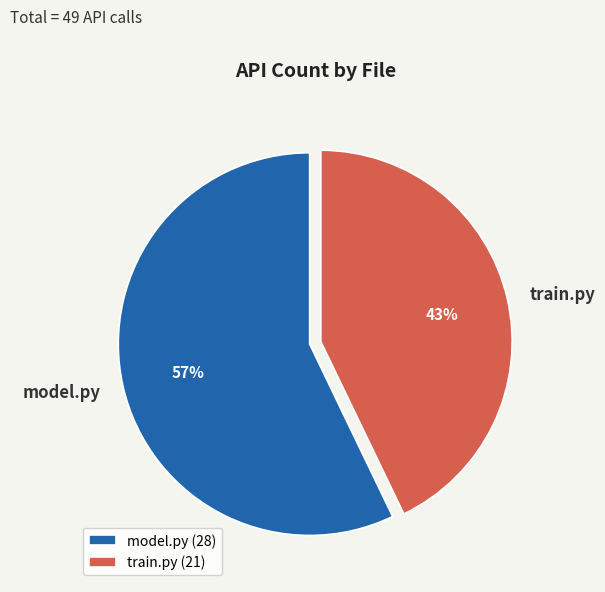

What is the largest slice in the pie chart?

model.py